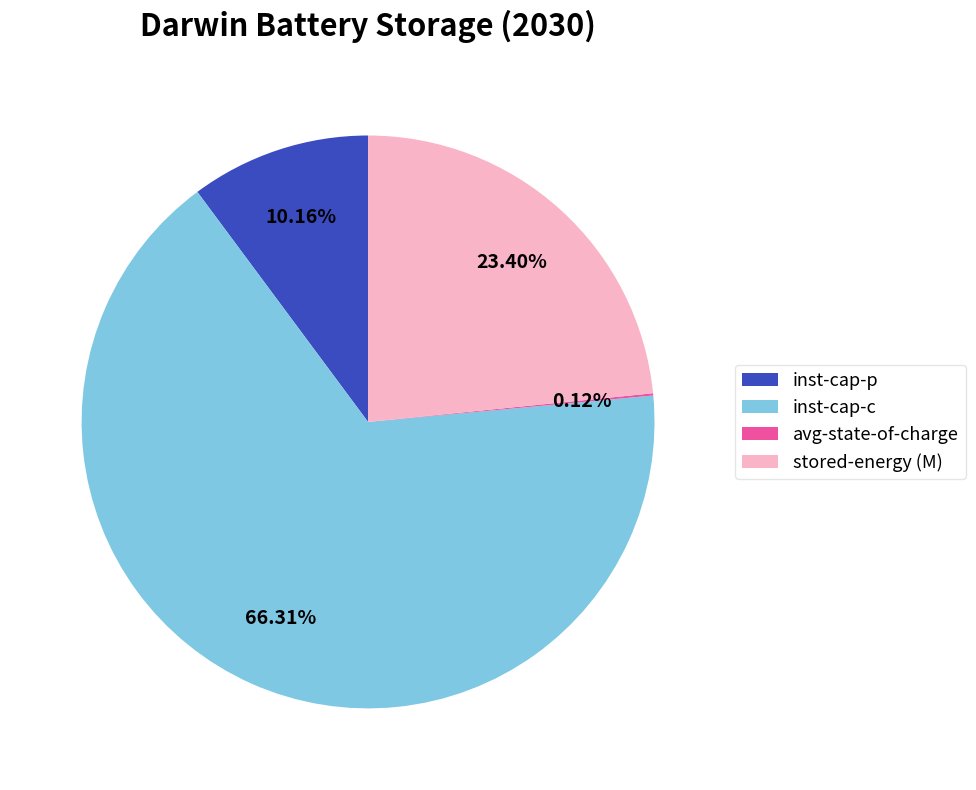

Approximately how many times larger is the value at inst-cap-p compared to stored-energy (M)?

0.4